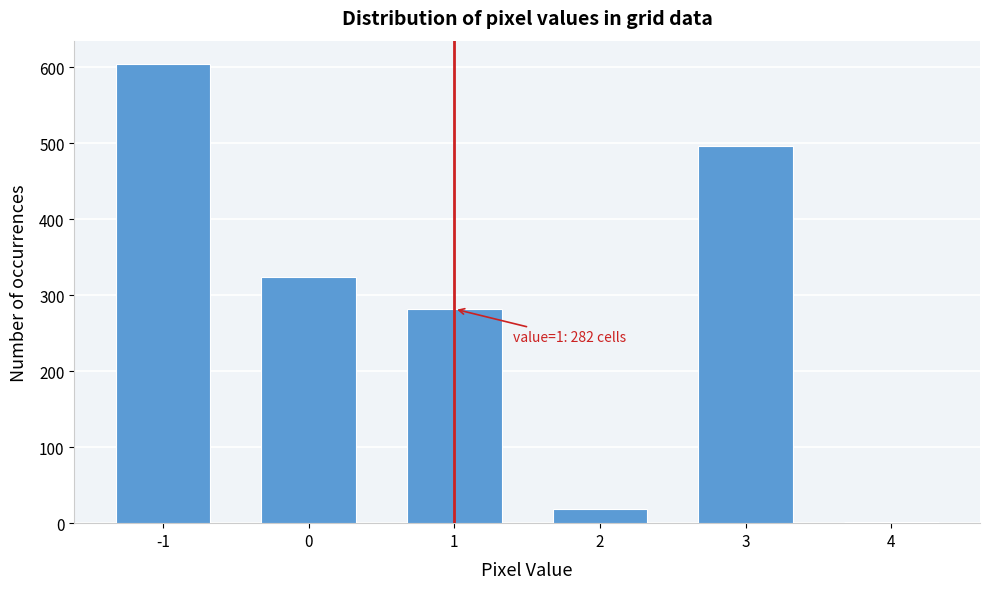

Reading left to right, transcribe all the data shown in this chart.

-1=605	0=324	1=282	2=18	3=497	4=2